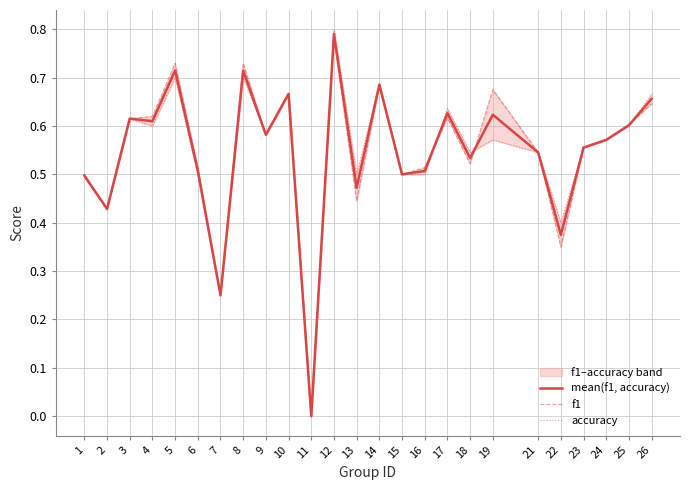

Which series ends up on top after the final intersection of mean(f1, accuracy) and accuracy?

accuracy